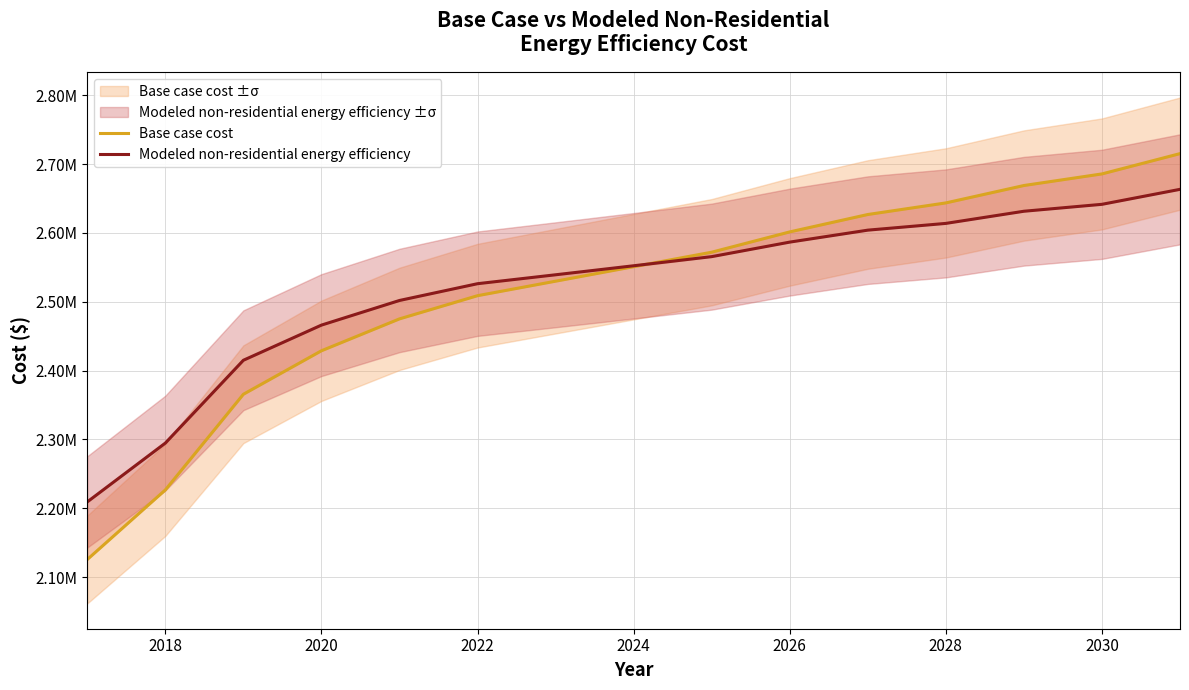

How many distinct data groups are displayed?

2